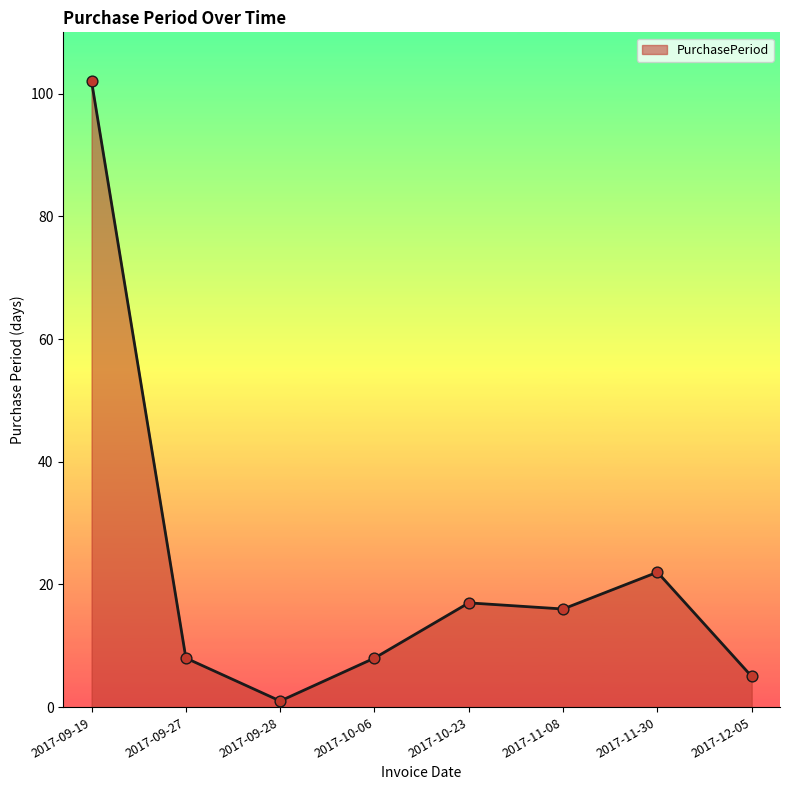

What is the ratio of the value at 2017-10-06 to the value at 2017-10-23?

0.5